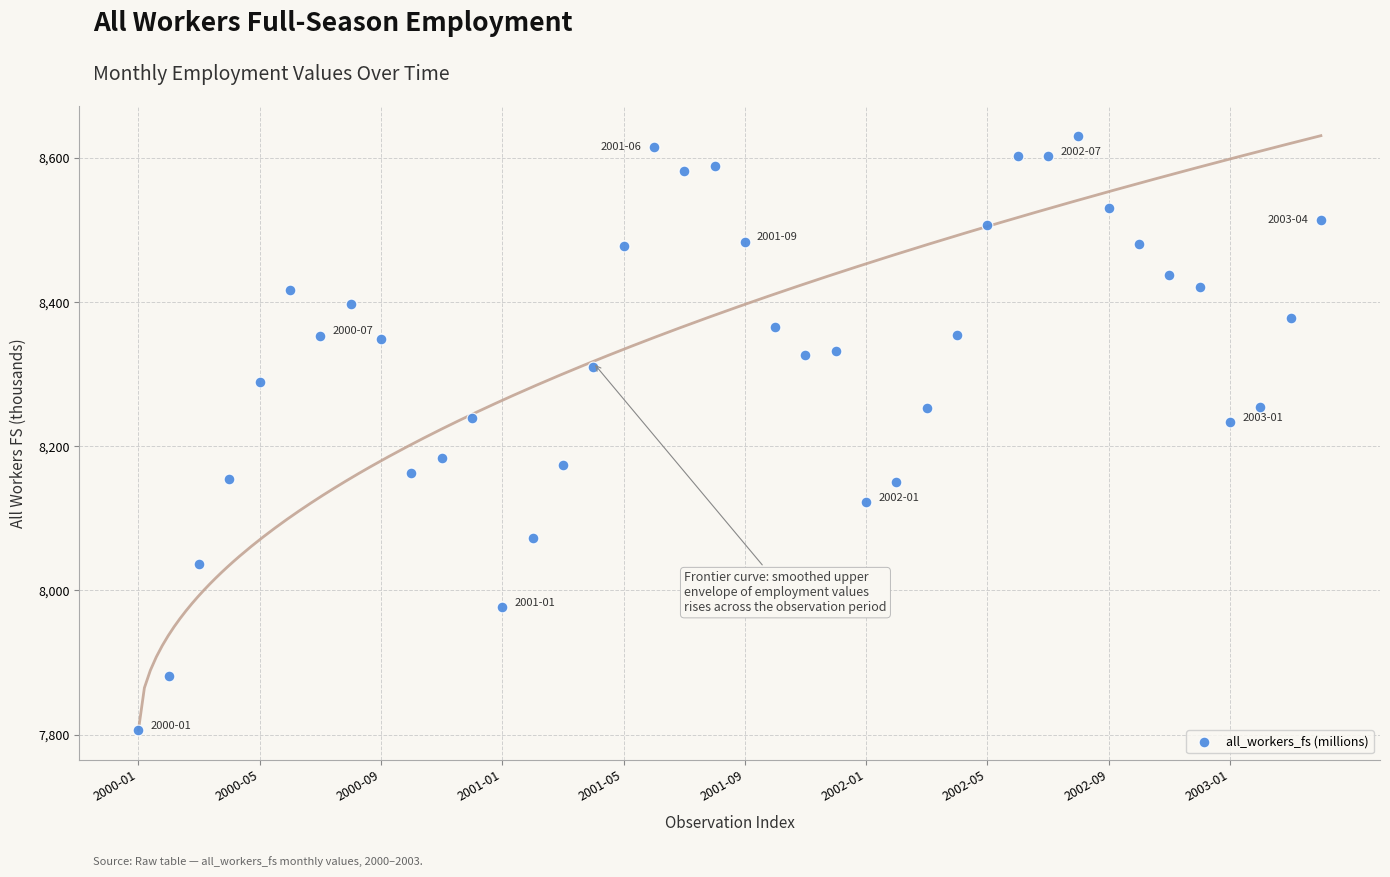

What is the range of Y values (max minus min)?

824.8